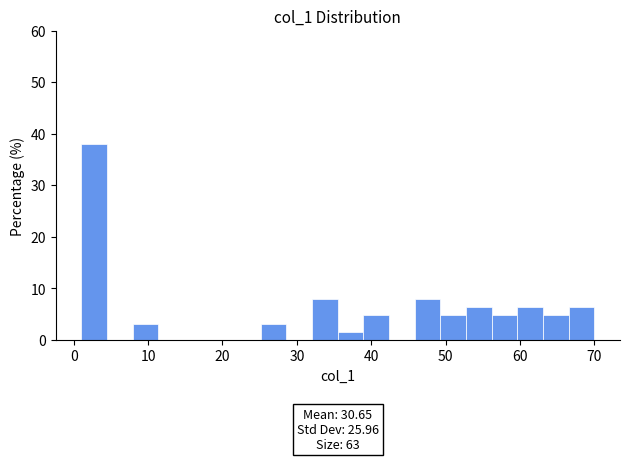

Read against the x-axis, roughly where is the centre of the tallest bar?

3